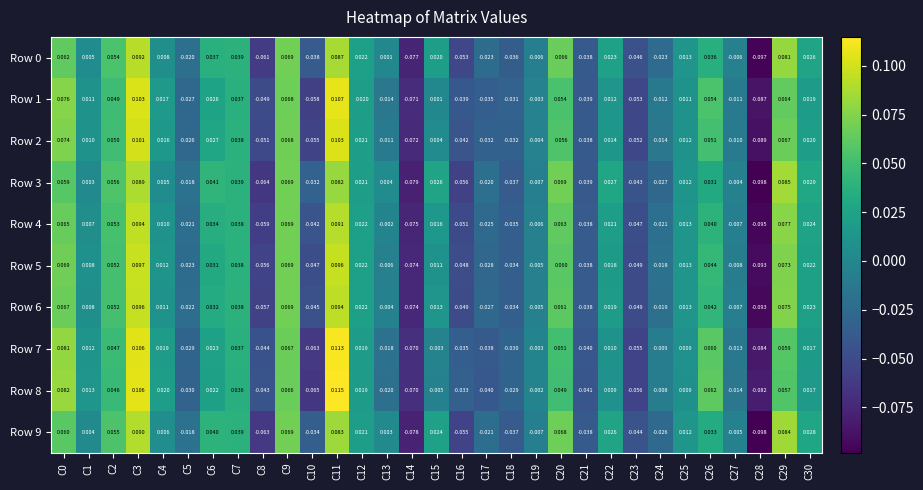

Count the number of categories in the chart.

31